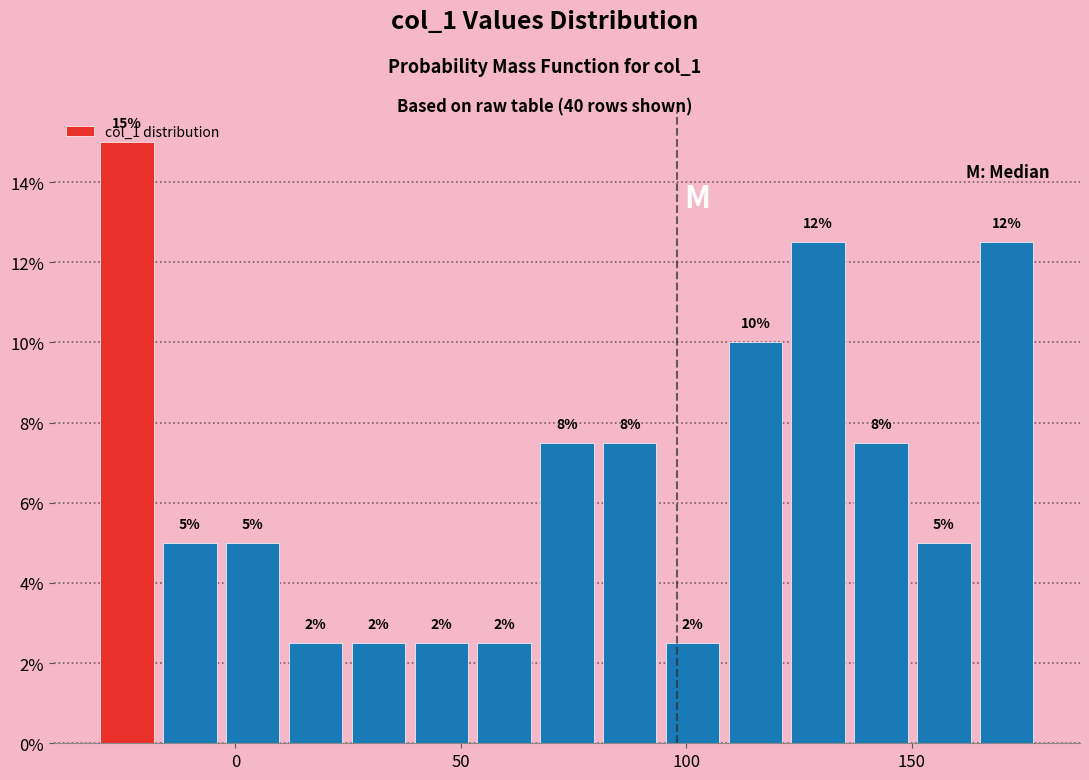

Read against the x-axis, roughly where is the centre of the tallest bar?

-25